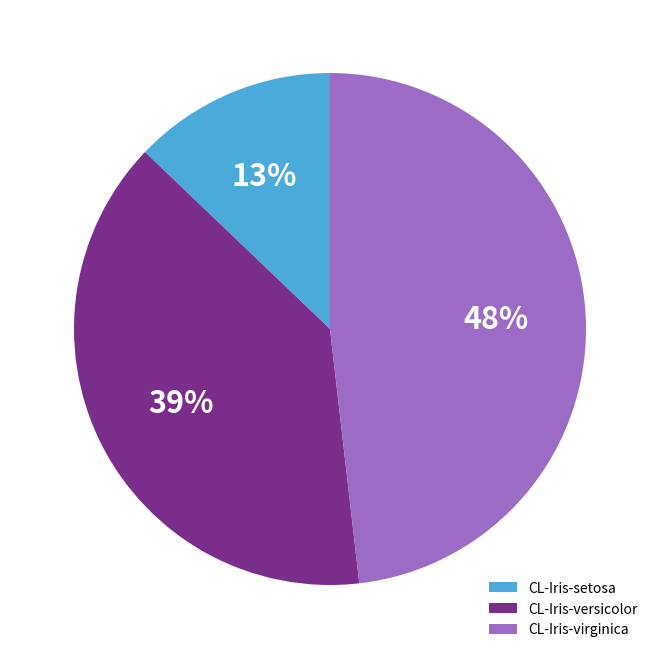

The CL-Iris-virginica slice represents 37% of the pie. True or false?

False